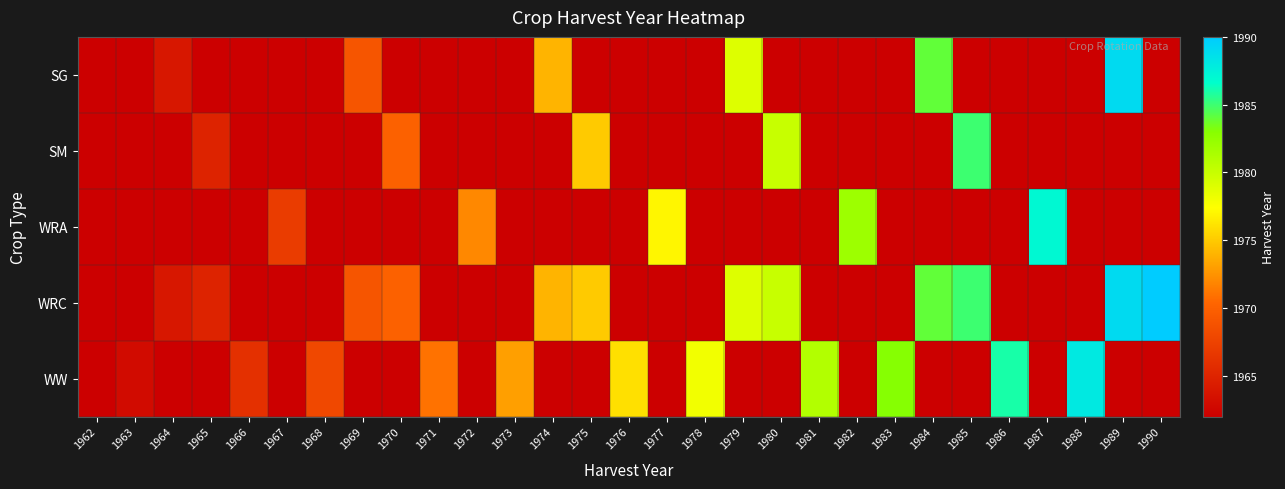

What is the spread (max minus min) of values at 1977?

1977